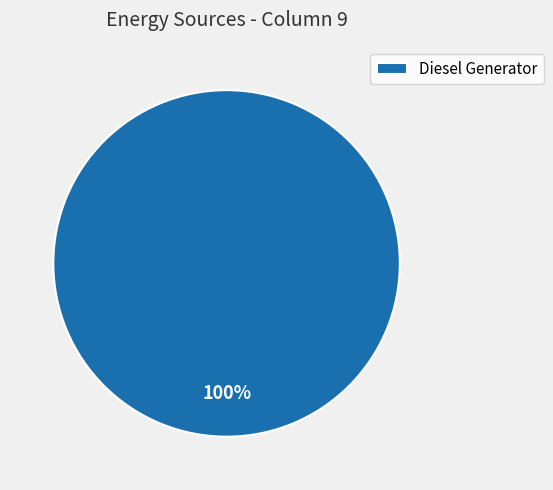

Which slice represents more than half of the pie?

Diesel Generator